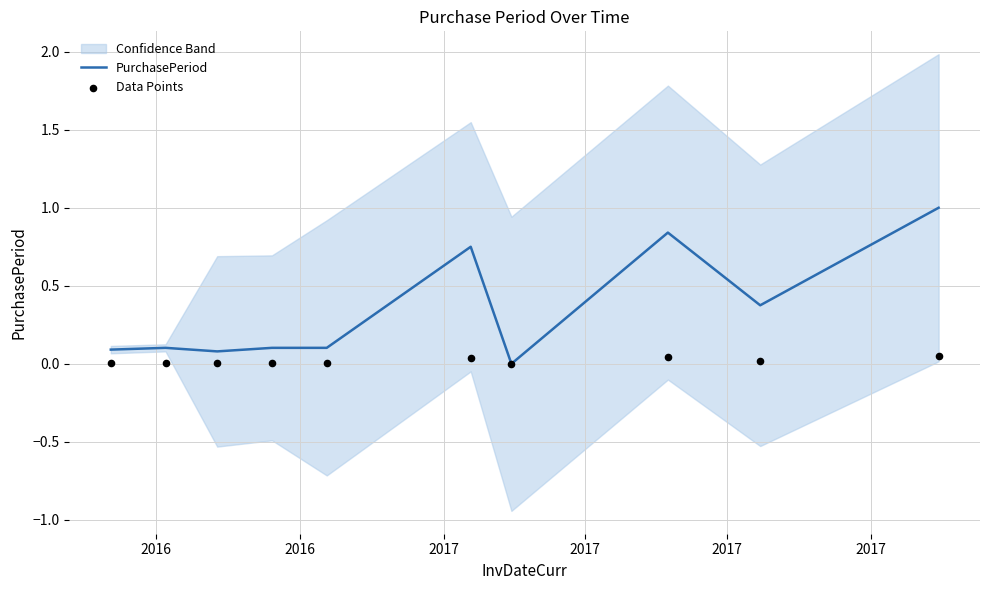

Which series has the largest Y range (max minus min)?

PurchasePeriod